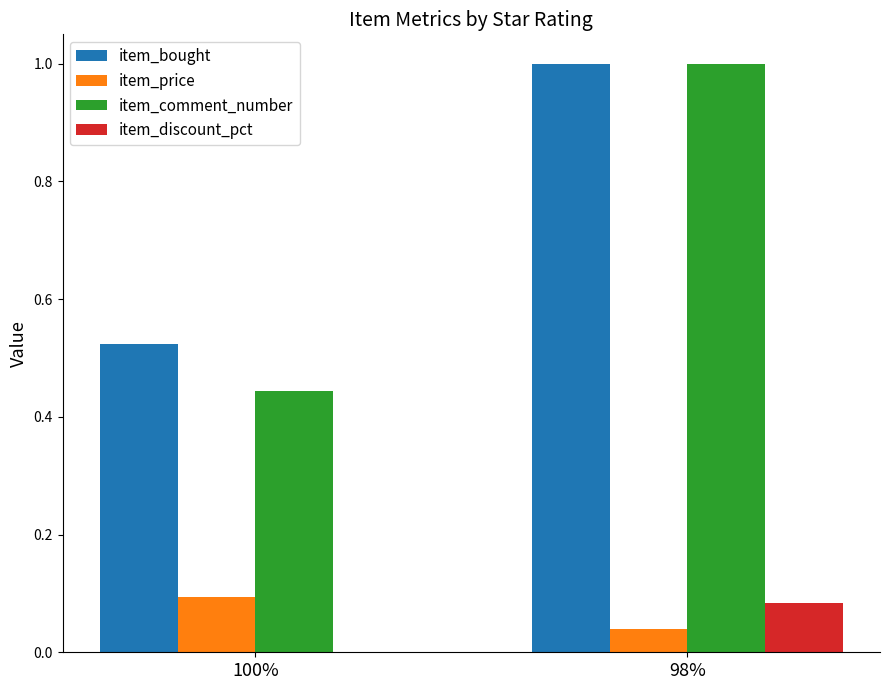

Which series changed the most between 100% and 98%?

item_comment_number